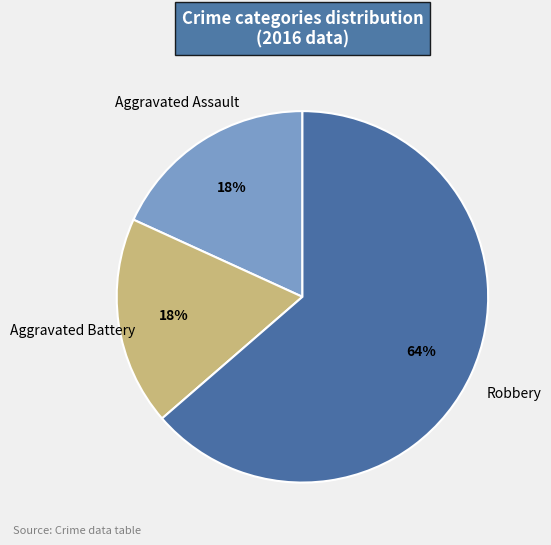

How many slices are in this pie chart?

3